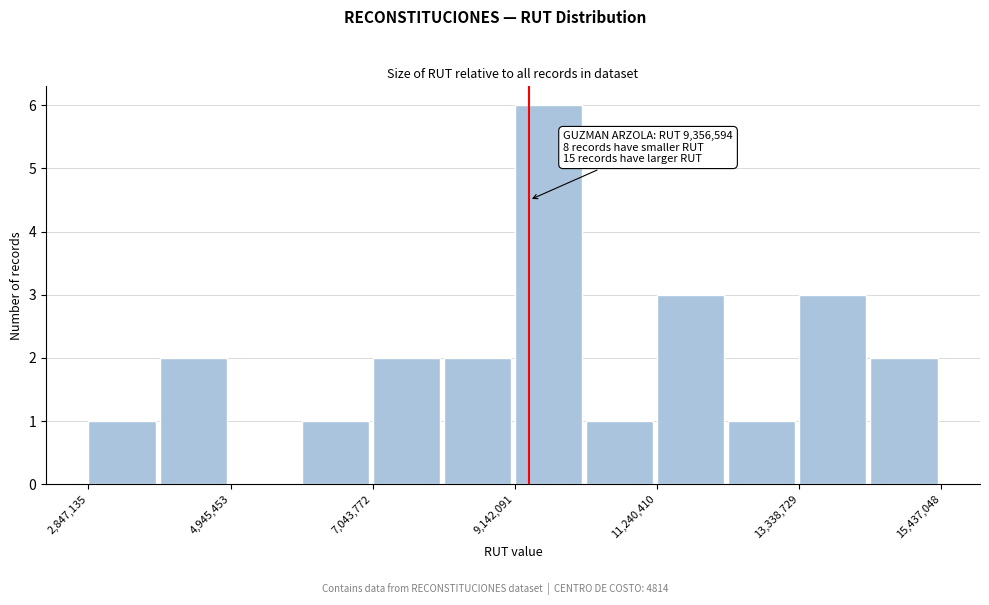

Around what value on the x-axis is the tallest bar? Give the approximate position of its centre, as read against the axis.

9500000